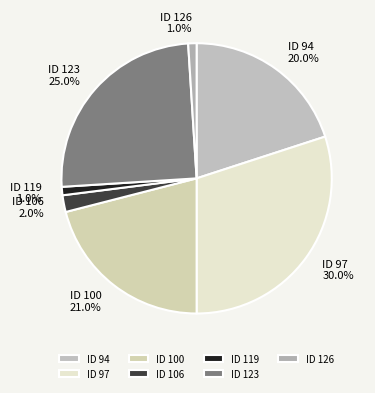

What is the ratio of the value at ID 97 to the value at ID 94?

1.5